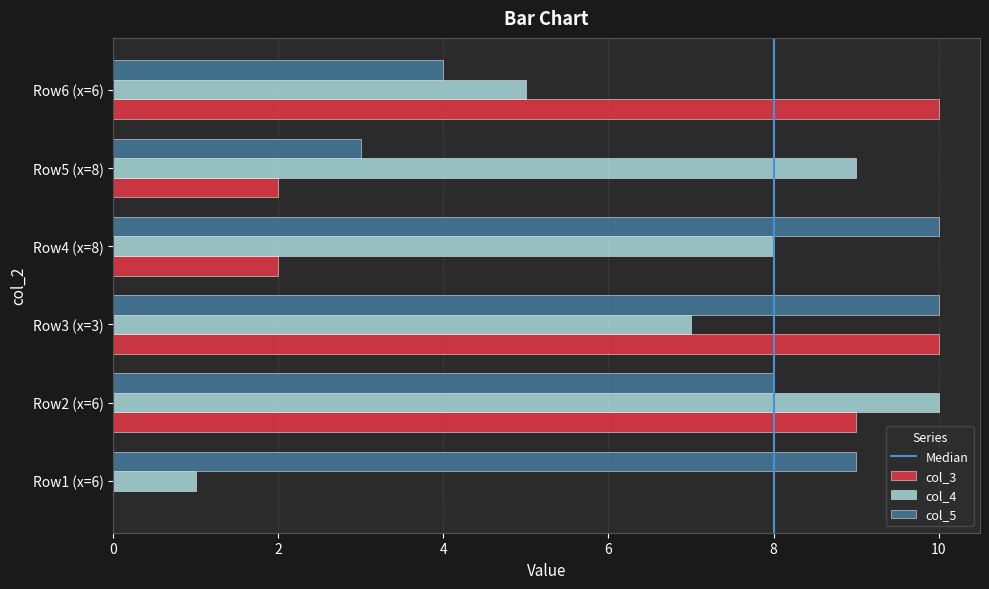

How many col_3 values are between 2 and 10?

5